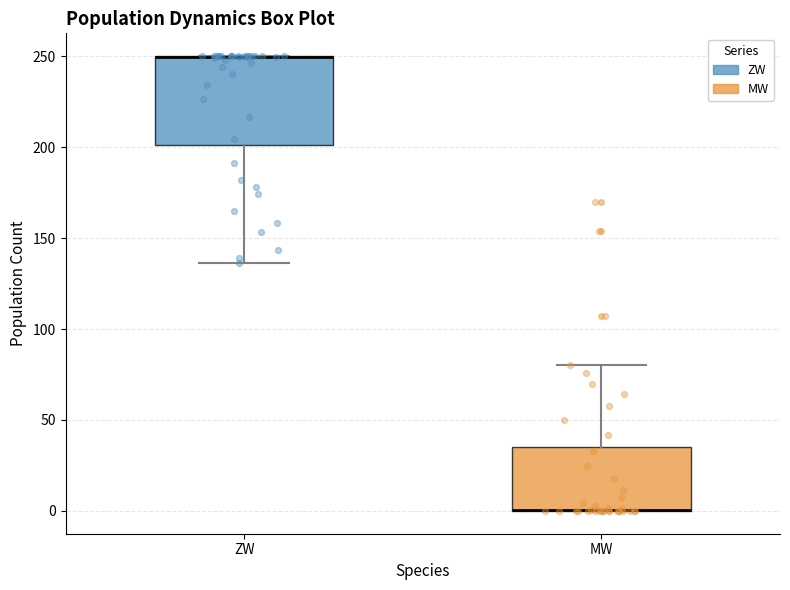

Reading left to right, transcribe this box plot: for each box, give where its median line is, the range the box spans, and where its two whiskers end, as read against the y-axis. The values are not printed on the chart, so give them approximately, as read against the axis.

ZW: median 250 (drawn on the box's upper edge), box 200 to 250, whiskers 135 to 250
MW: median 0 (drawn on the box's lower edge), box 0 to 35, whiskers 0 to 80